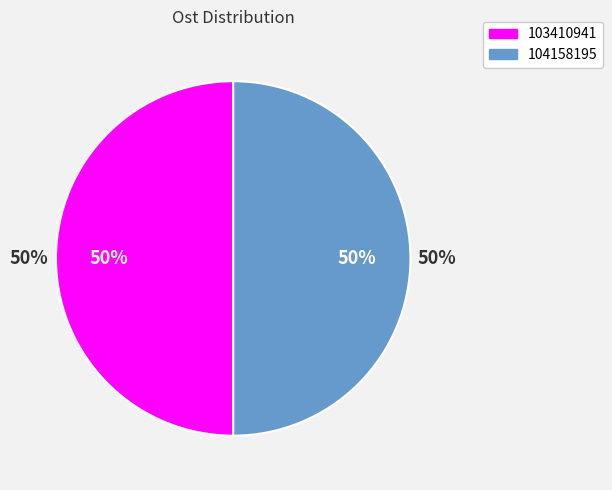

True or false: 104158195 accounts for 50% of the total.

True